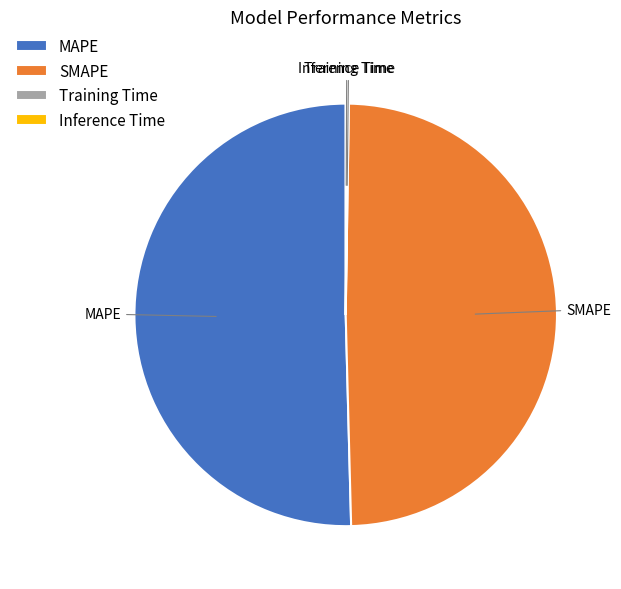

Is it true that MAPE is 55% of the pie?

False